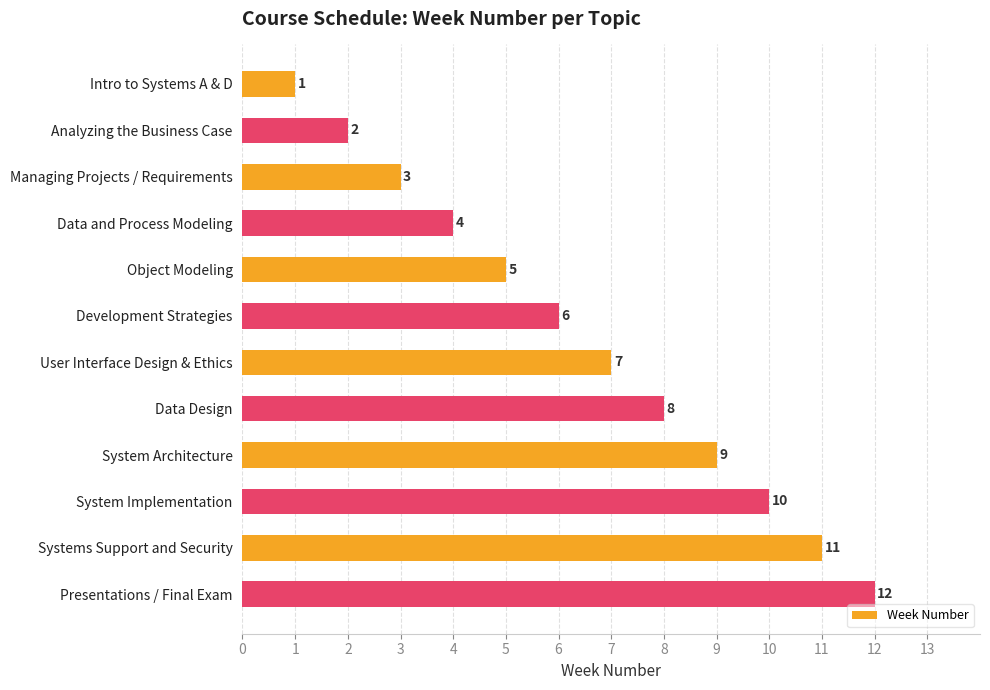

Where is the data nearest to the value 6?

Development Strategies